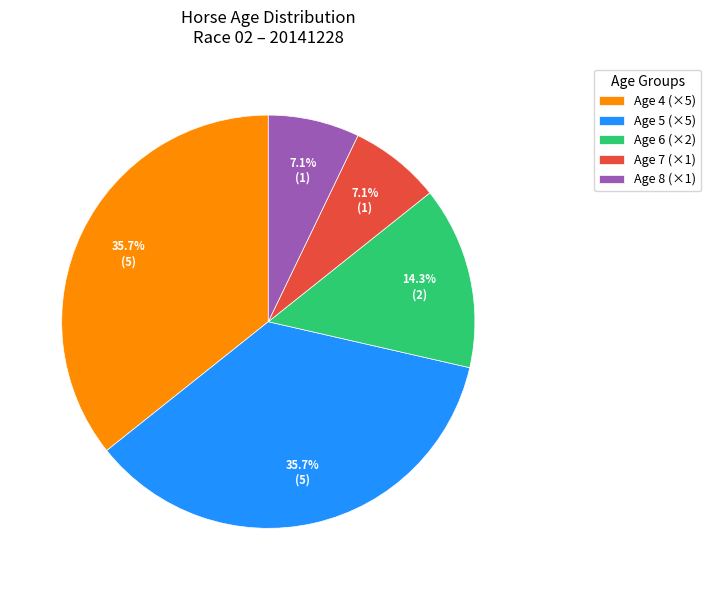

To the nearest percent, what is the average slice percentage?

20%